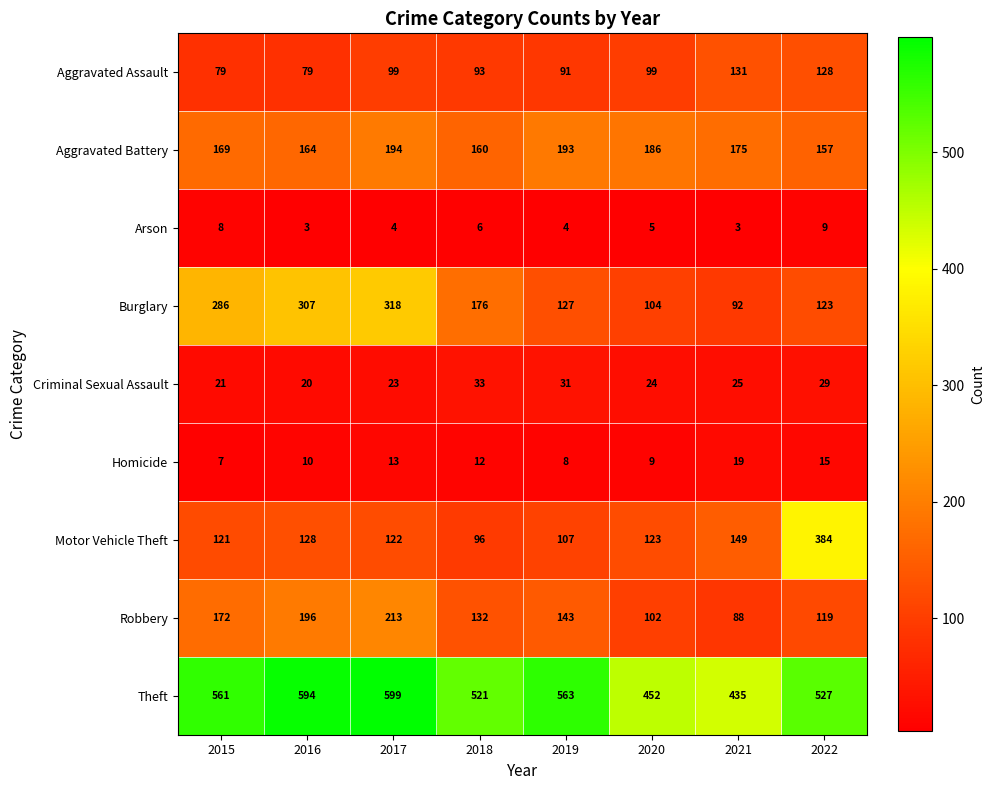

What is the highest value of the Theft series?

599